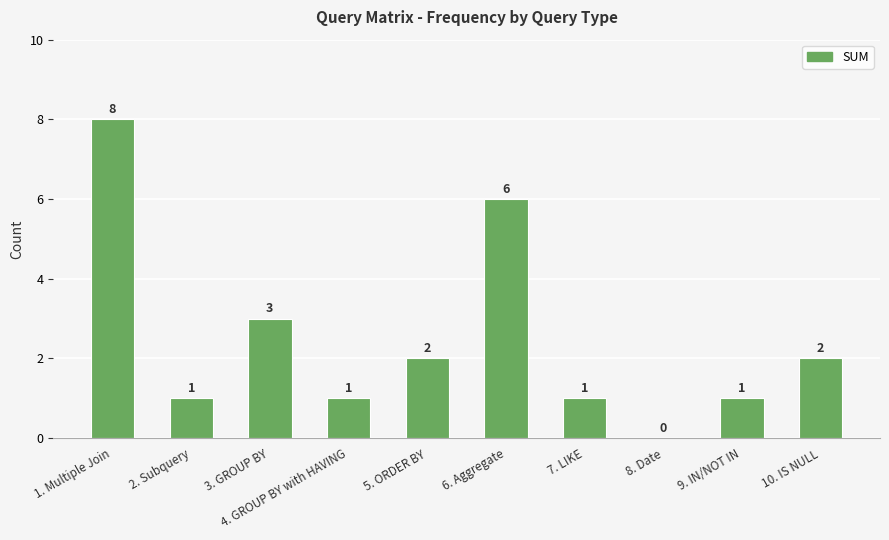

Reading right to left, transcribe all the data shown in this chart.

10. IS NULL=2	9. IN/NOT IN=1	8. Date=0	7. LIKE=1	6. Aggregate=6	5. ORDER BY=2	4. GROUP BY with HAVING=1	3. GROUP BY=3	2. Subquery=1	1. Multiple Join=8